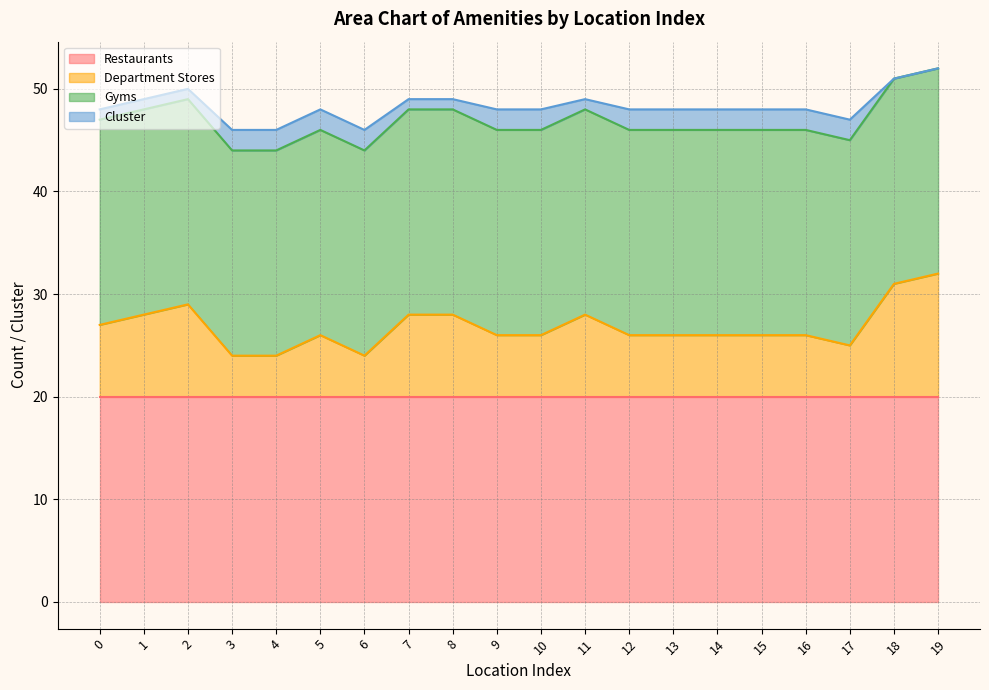

True or false: Gyms and Restaurants cross at least once.

False